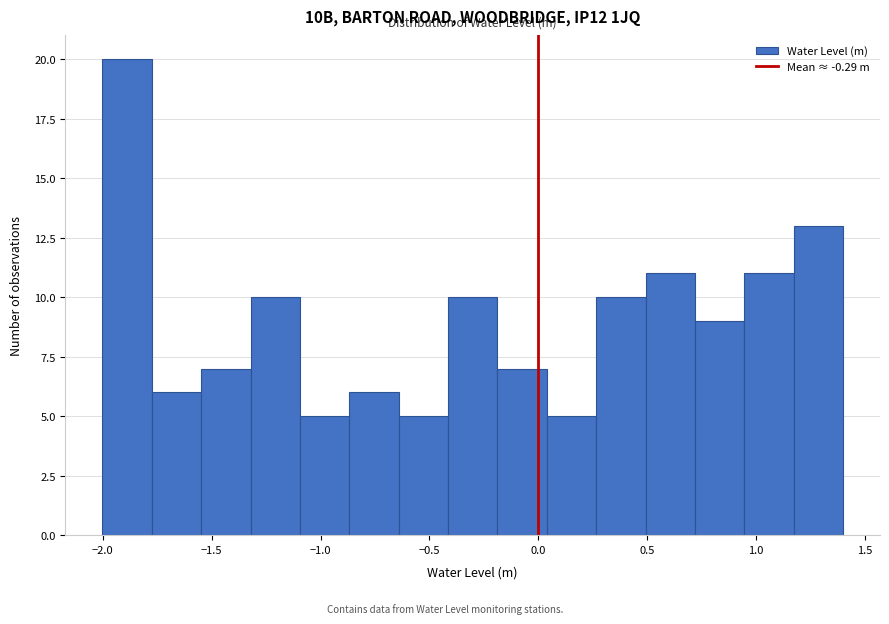

Reading left to right, transcribe this chart: for each bar, give the range it covers on the x-axis and its height. Neither the bar edges nor the heights are printed on the chart, so give them approximately, as read against the axes.

-2.00 to -1.75: 20
-1.75 to -1.55: 6
-1.55 to -1.30: 7
-1.30 to -1.10: 10
-1.10 to -0.85: 5
-0.85 to -0.65: 6
-0.65 to -0.40: 5
-0.40 to -0.20: 10
-0.20 to 0.05: 7
0.05 to 0.25: 5
0.25 to 0.50: 10
0.50 to 0.70: 11
0.70 to 0.95: 9
0.95 to 1.15: 11
1.15 to 1.40: 13